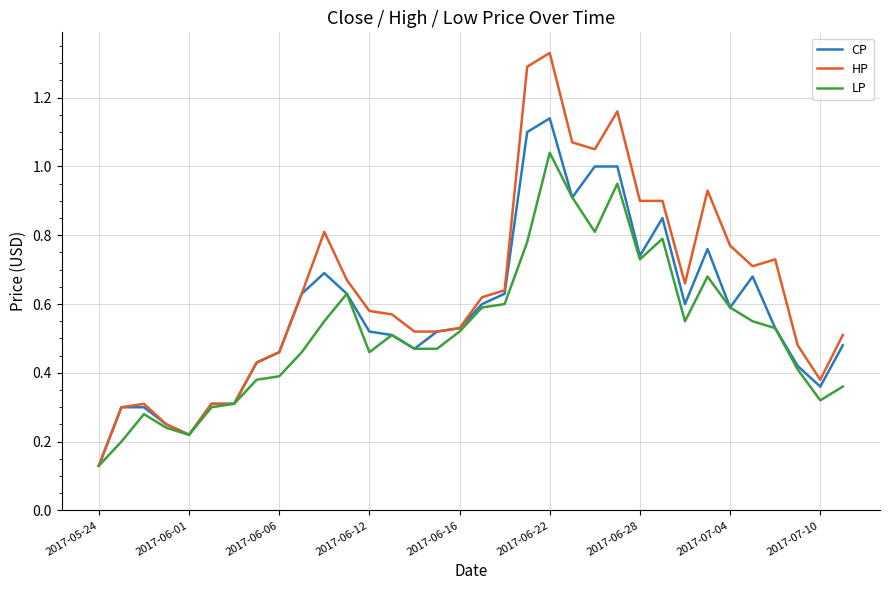

Does the chart display data point markers on the line(s)?

No